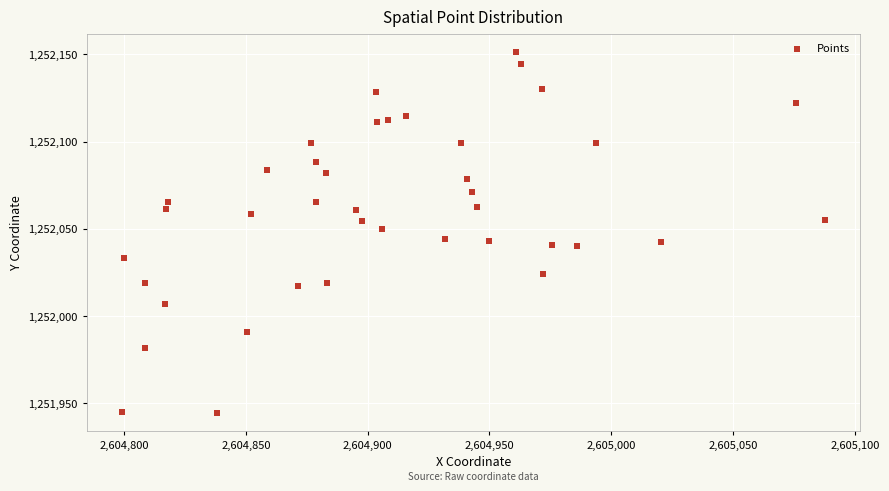

What is the range of Y values (max minus min)?

207.4